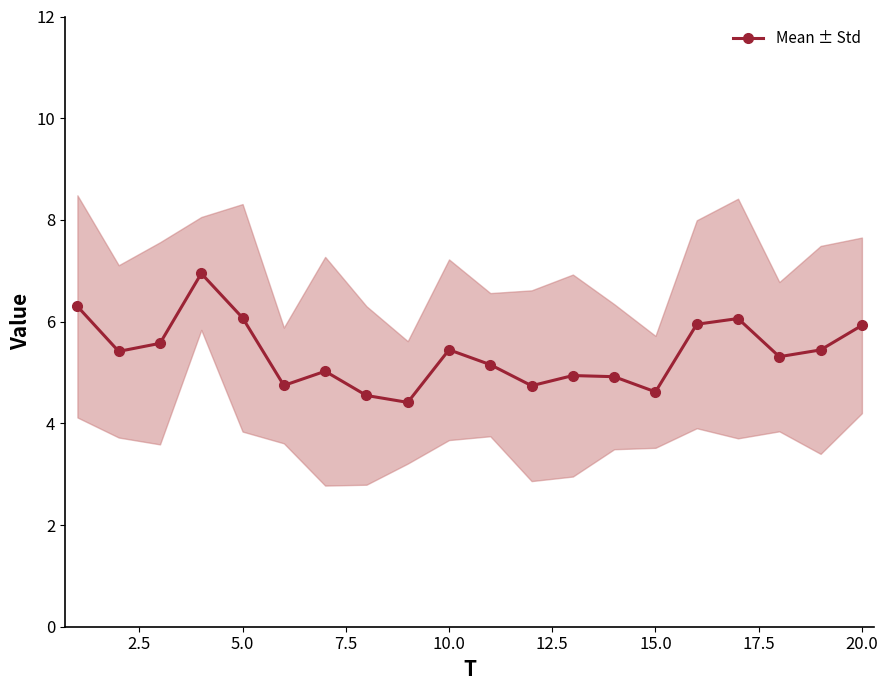

The Mean ± Std series shows 9.3 at 5.0. True or false?

False